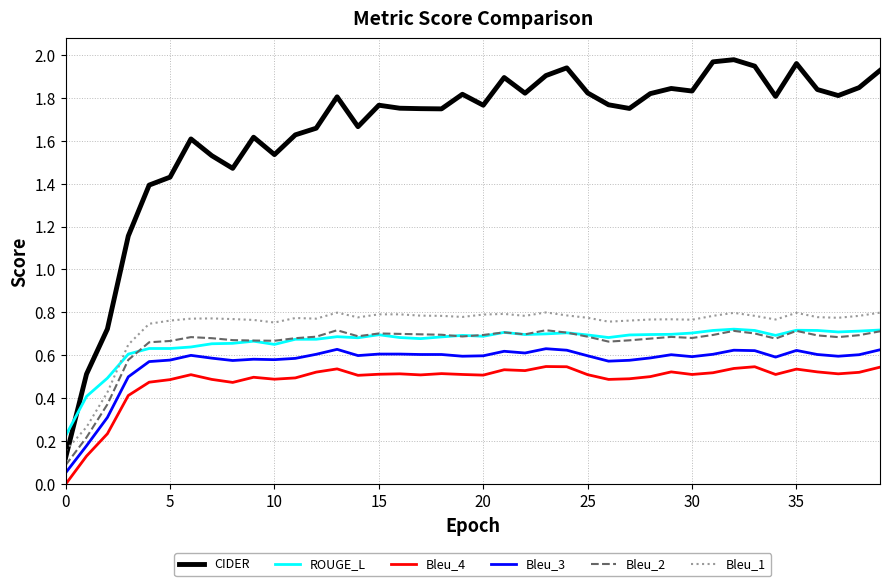

True or false: ROUGE_L and CIDER intersect in this chart.

True